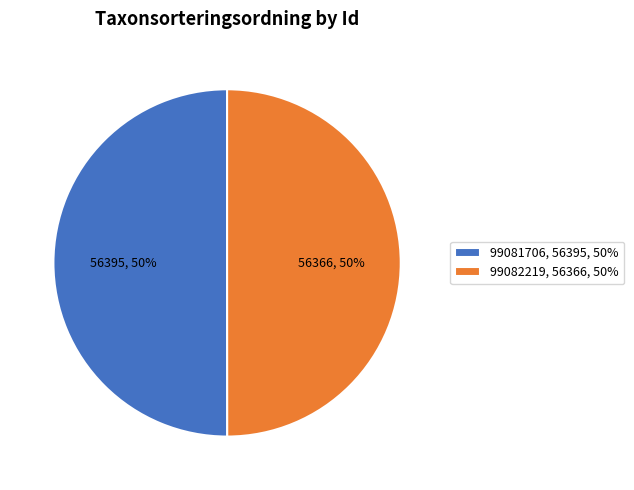

To the nearest percent, what portion does 99081706 represent?

50%